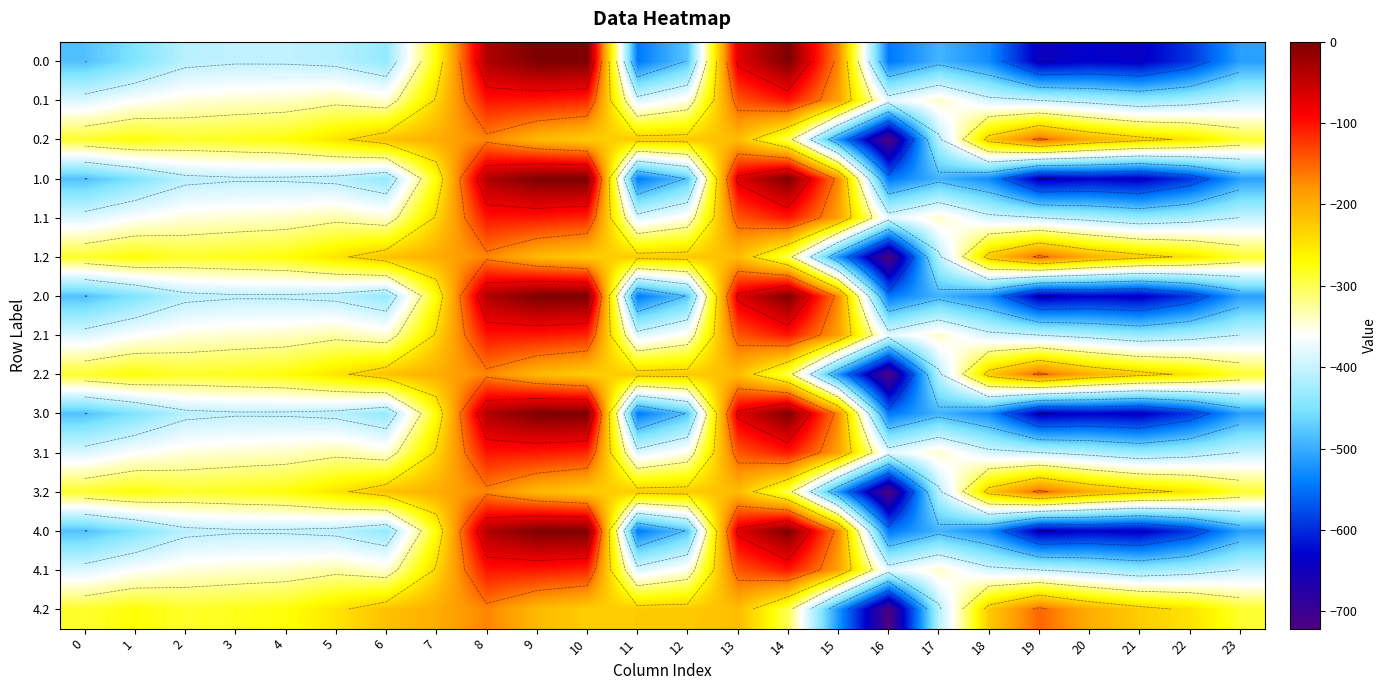

Where is 4.0 nearest to the value -322?

7